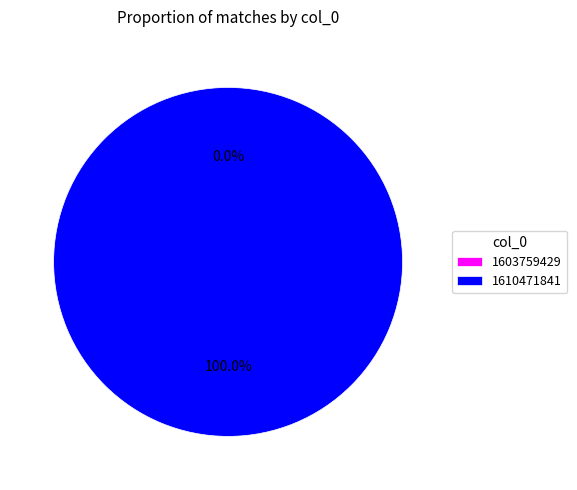

Is the sum of 1610471841 and 1603759429 greater than half?

Yes